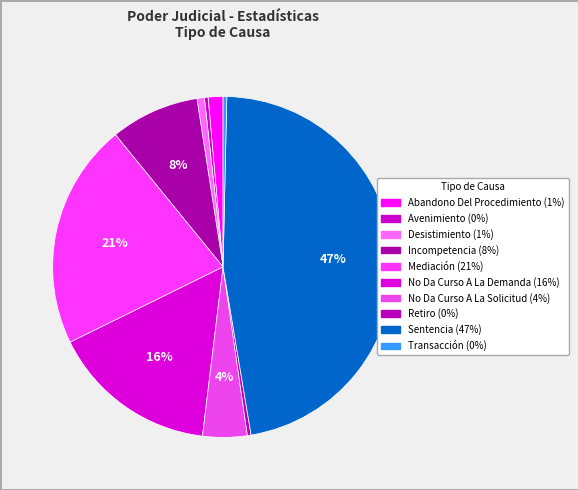

Approximately how many times larger is the value at Avenimiento compared to No Da Curso A La Solicitud?

0.1